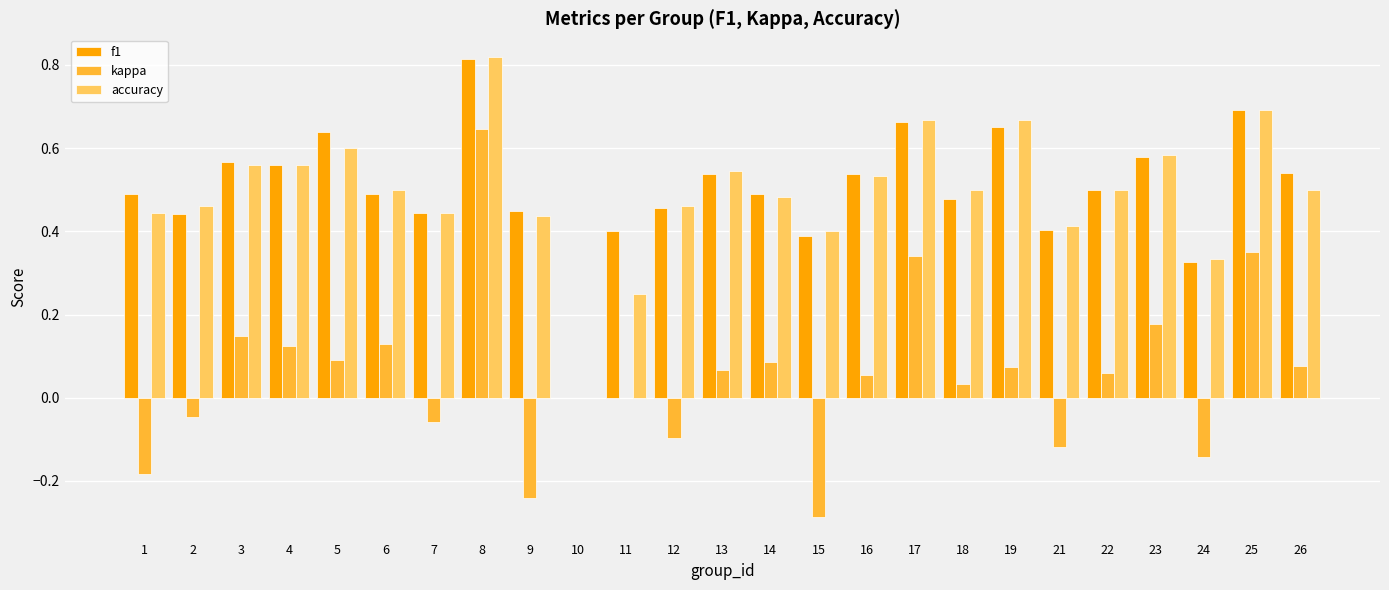

At which label is f1 closest to 0?

10